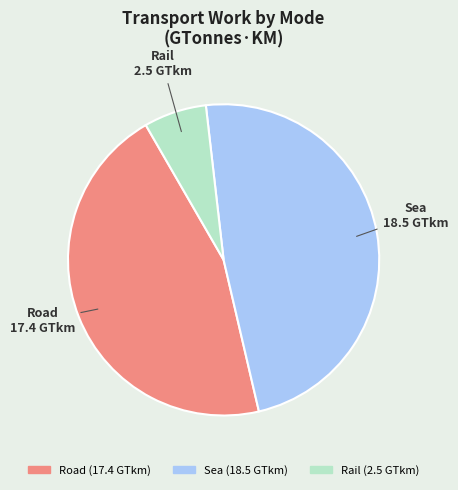

Is the sum of Sea and Rail greater than half?

Yes